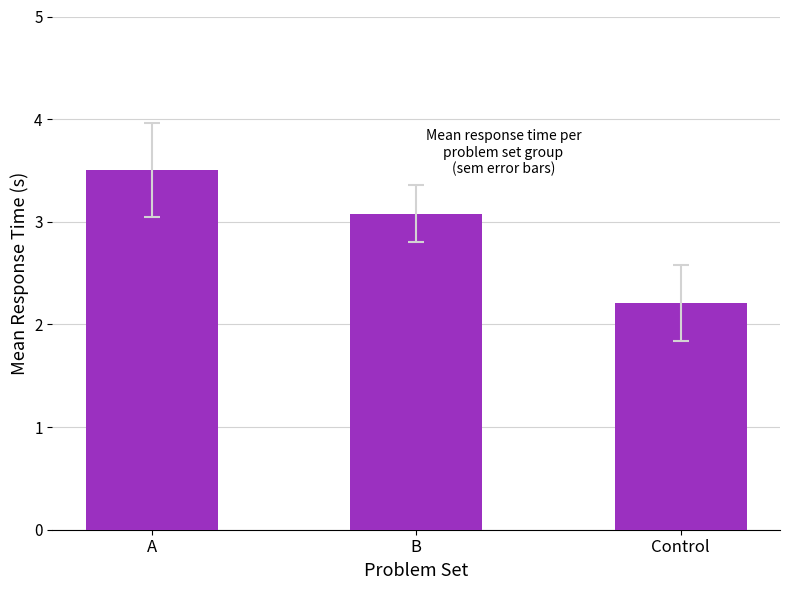

What is the sum of the values at A and Control?

5.7